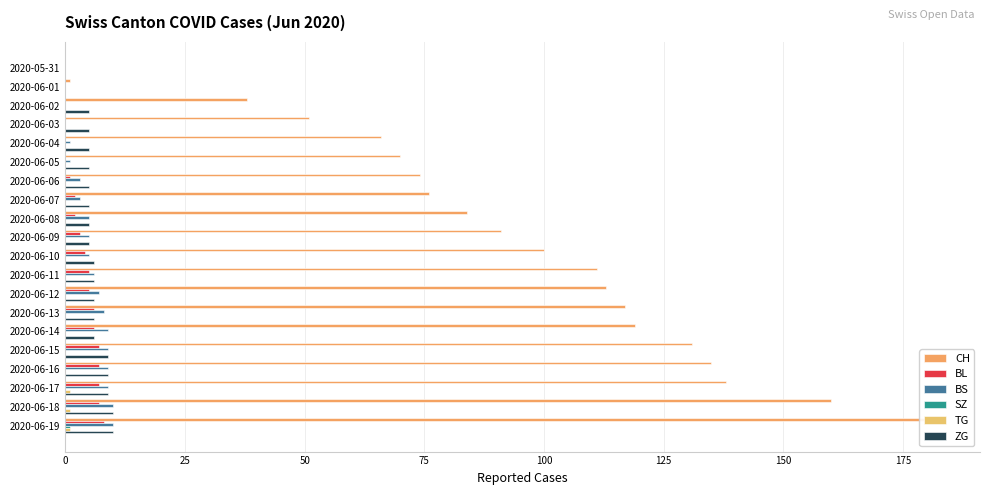

What is the difference between the maximum and minimum values in the CH series?

182